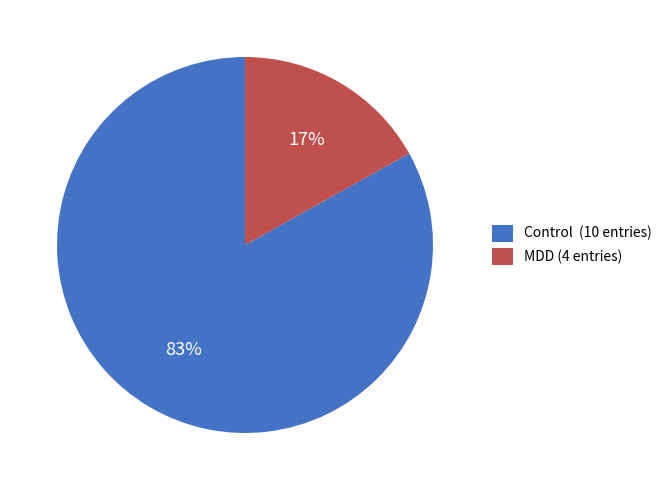

Do MDD (4 entries) and Control (10 entries) together represent more than half of the pie?

Yes